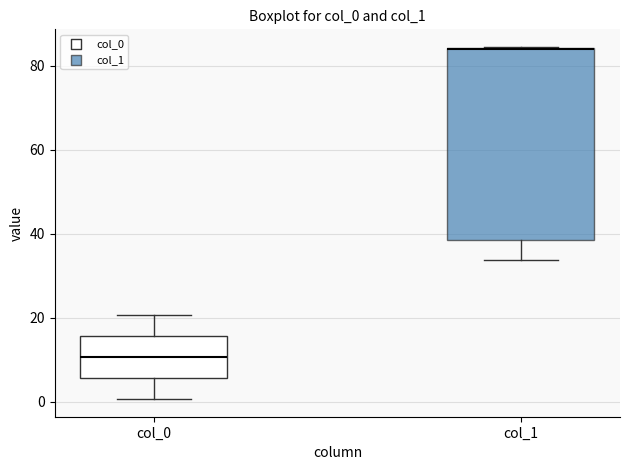

Reading left to right, transcribe this box plot: for each box, give where its median line is, the range the box spans, and where its two whiskers end, as read against the y-axis. The values are not printed on the chart, so give them approximately, as read against the axis.

col_0: median 10, box 6 to 16, whiskers 0 to 20
col_1: median 84 (drawn on the box's upper edge), box 38 to 84, whiskers 34 to 84